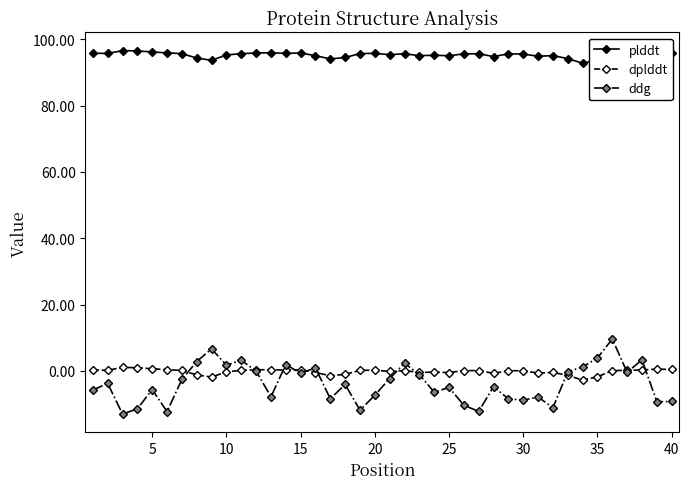

True or false: ddg and dplddt intersect in this chart.

True